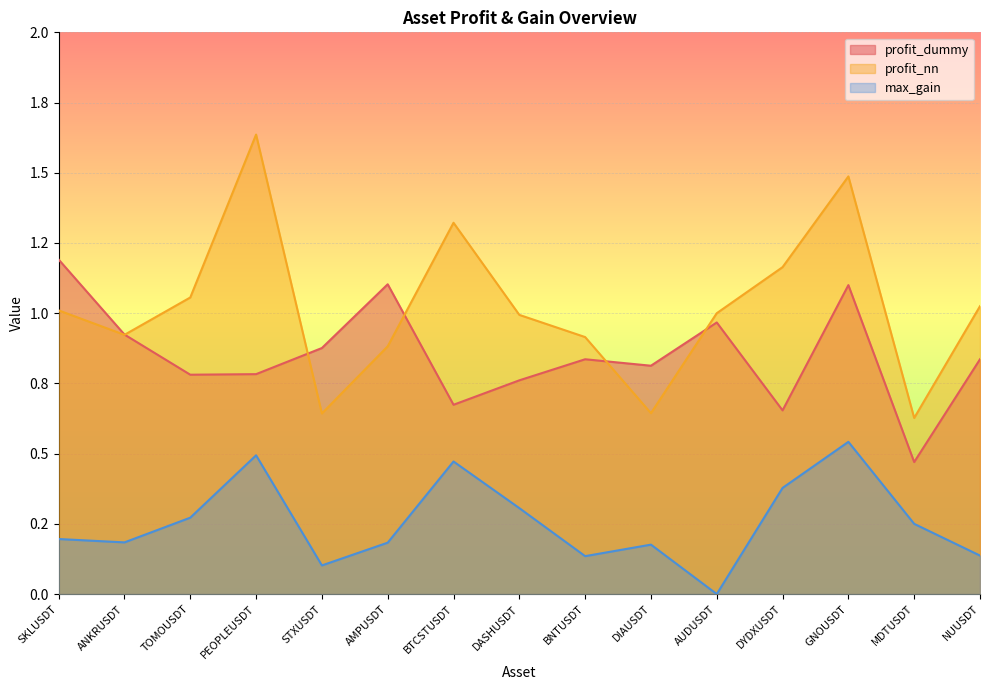

What is the difference between the maximum and second lowest values in the max_gain series?

0.4